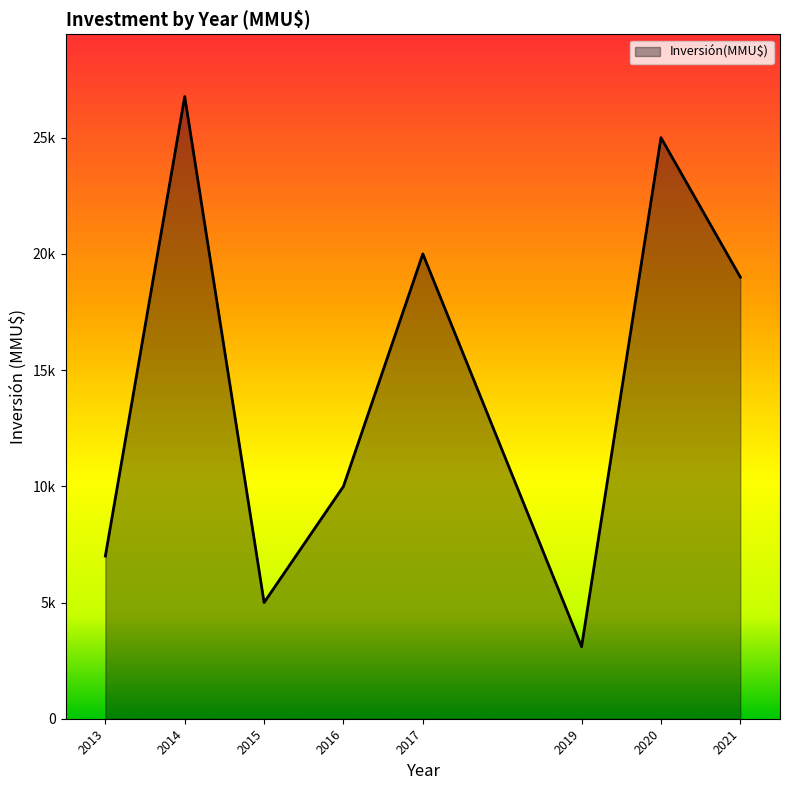

Is this an area chart (filled region under the line)?

Yes